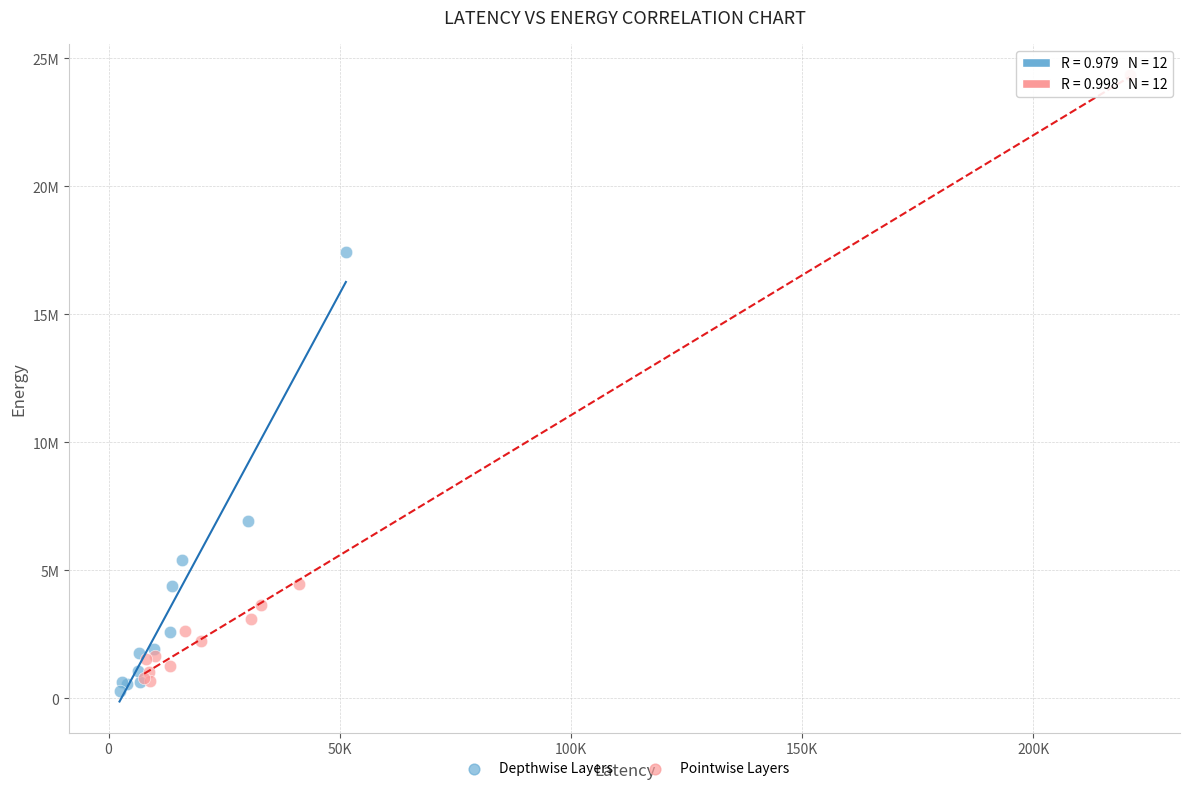

What are all the series names shown in the legend?

Depthwise Layers, Pointwise Layers